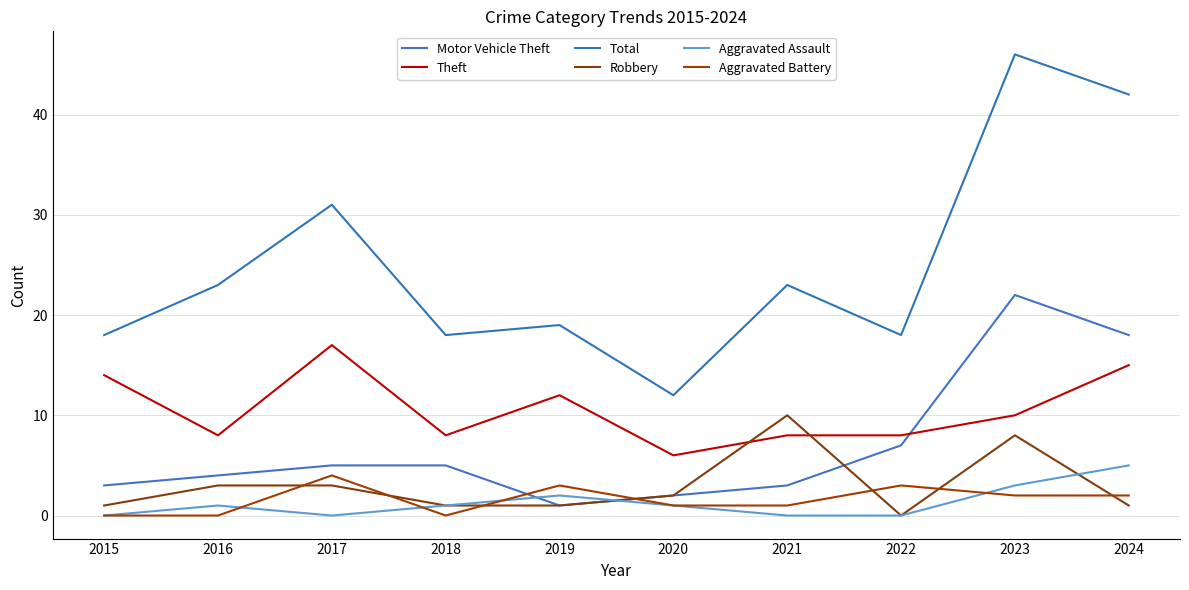

Where is Aggravated Assault nearest to the value 2?

2019